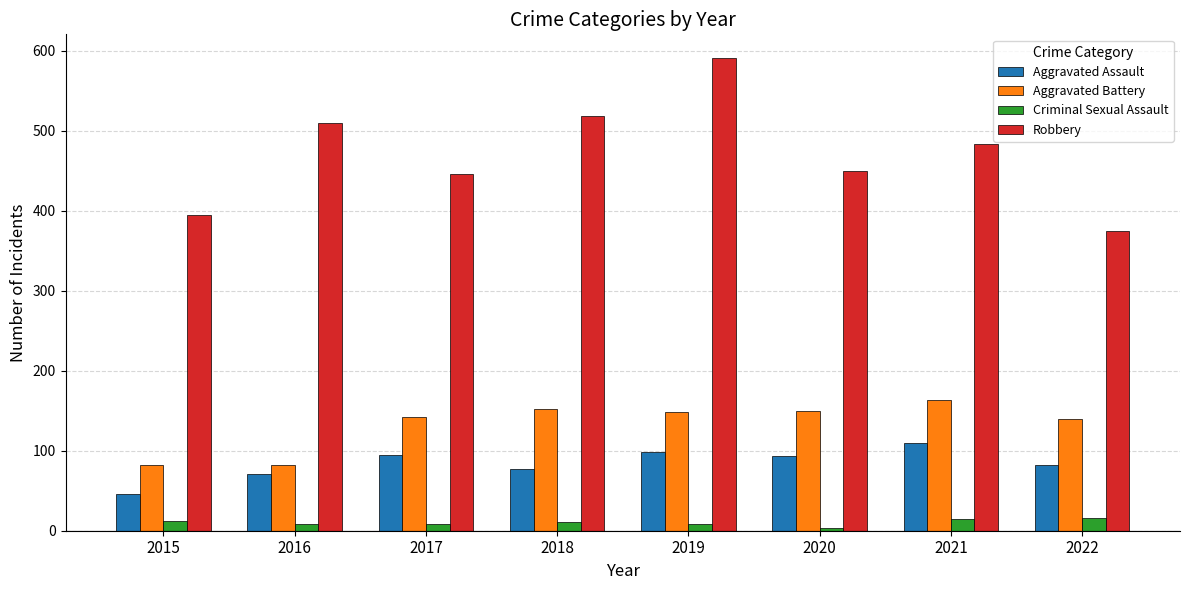

How many bars are there in total?

32